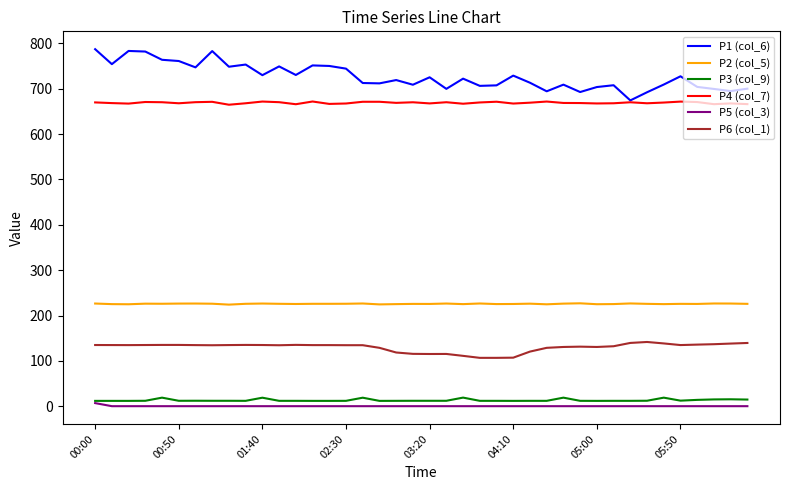

True or false: P6 (col_1) and P1 (col_6) cross at least once.

False